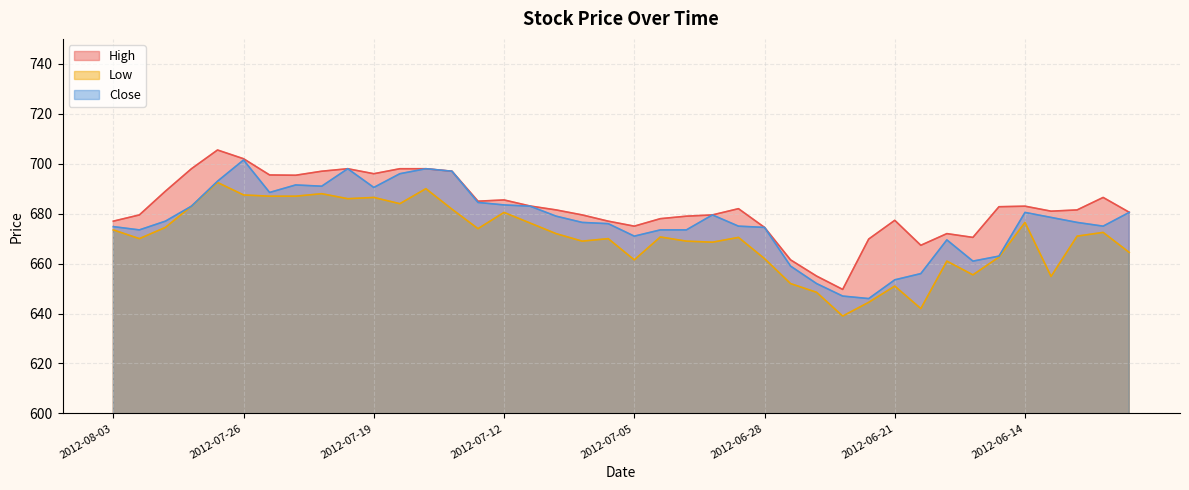

True or false: Close and High cross at least once.

False